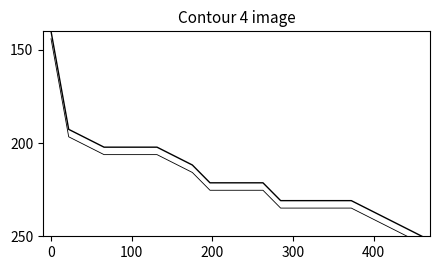

What is the average value of the maxStreak_contour series?

220.7